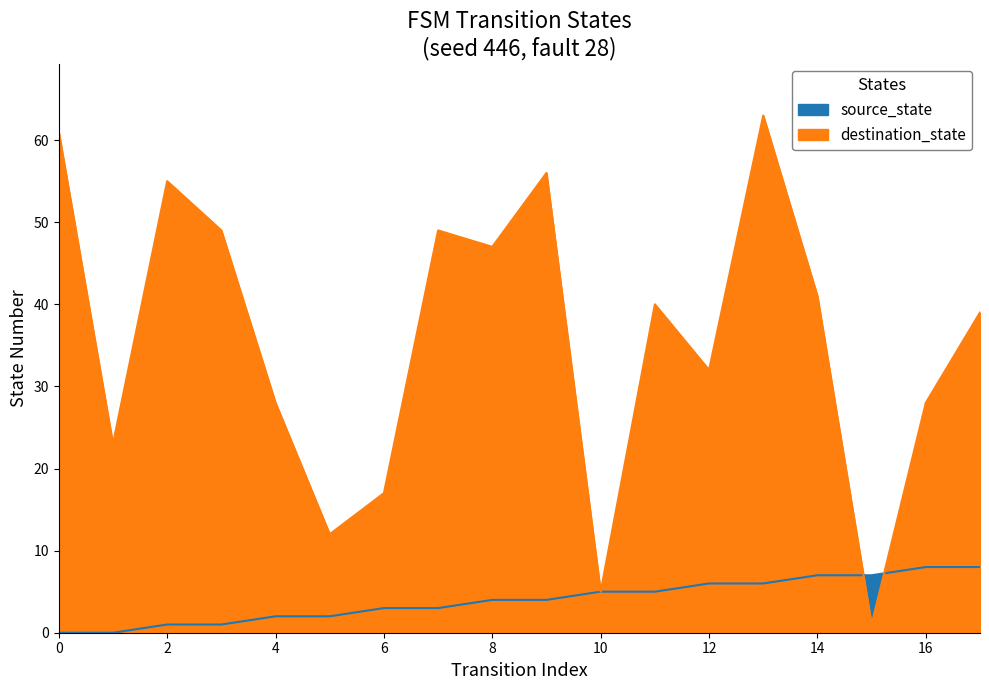

Count the number of data series in this chart.

2